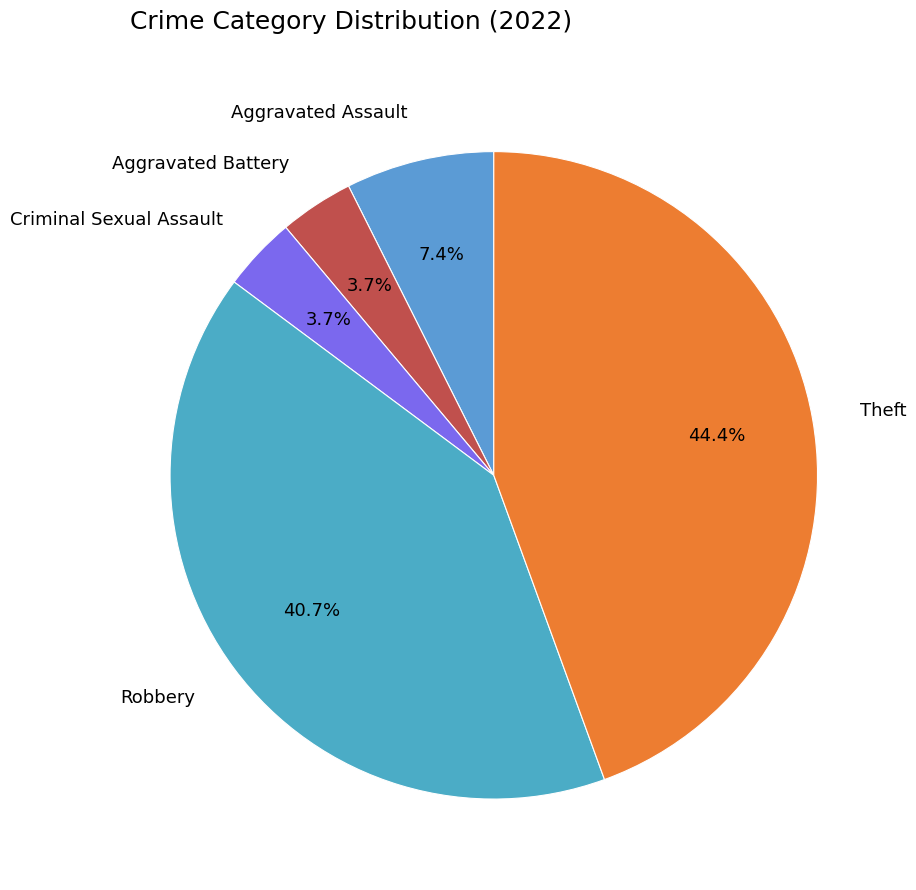

How many segments does this pie chart have?

5